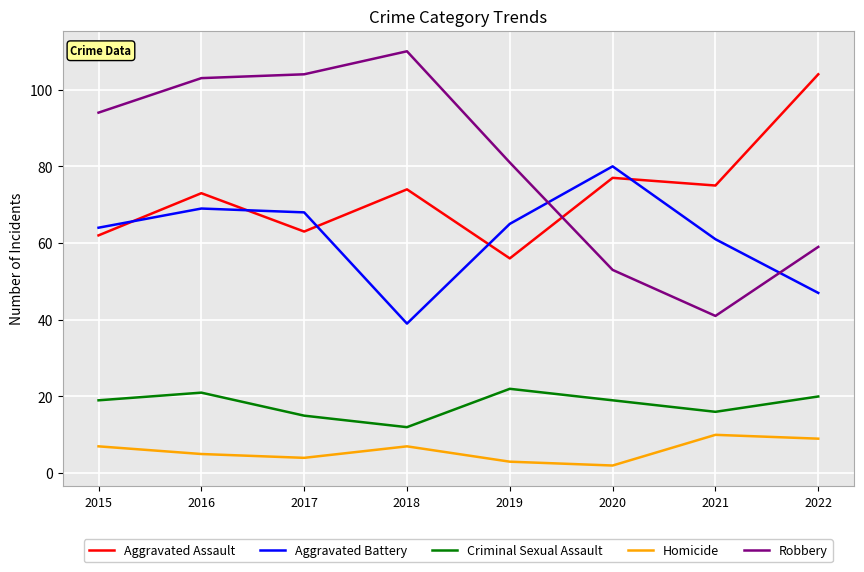

True or false: Homicide and Aggravated Battery intersect in this chart.

False